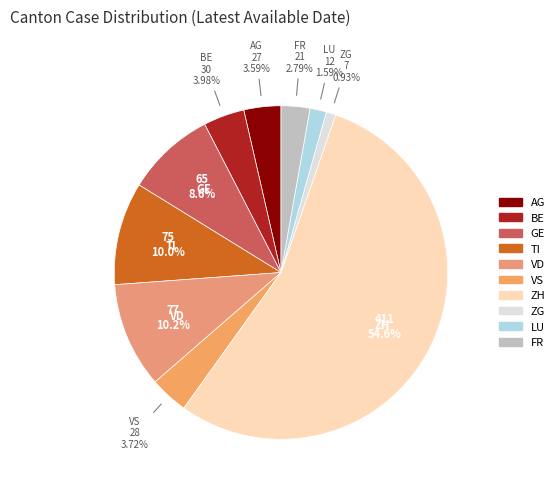

Which slice is the largest?

ZH